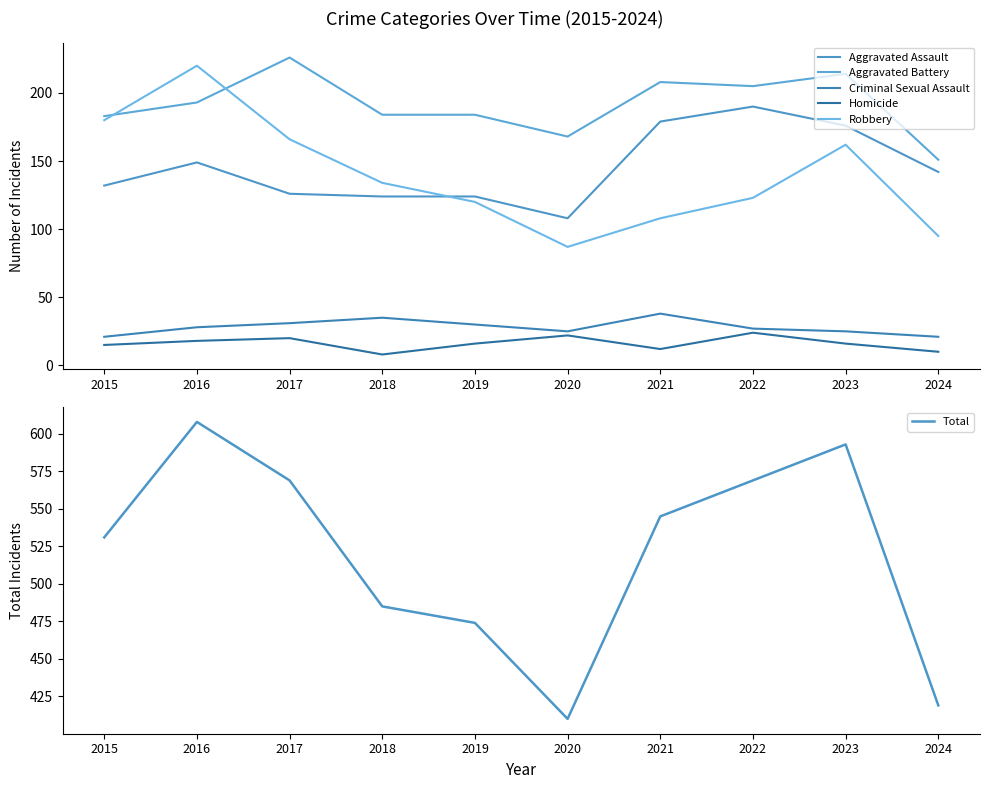

What is the minimum value shown in the chart?

8